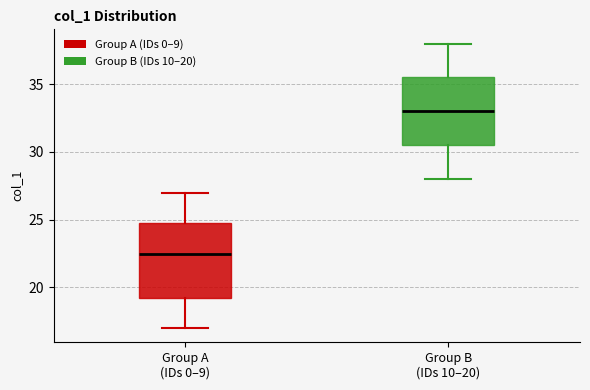

Reading left to right, read every box against the y-axis: the position of its median line, the range the box covers, and the ends of its whiskers. The values are not printed on the chart, so give them approximately, as read against the axis.

Group A (IDs 0–9): median 22.5, box 19.5 to 25.0, whiskers 17.0 to 27.0
Group B (IDs 10–20): median 33.0, box 30.5 to 35.5, whiskers 28.0 to 38.0